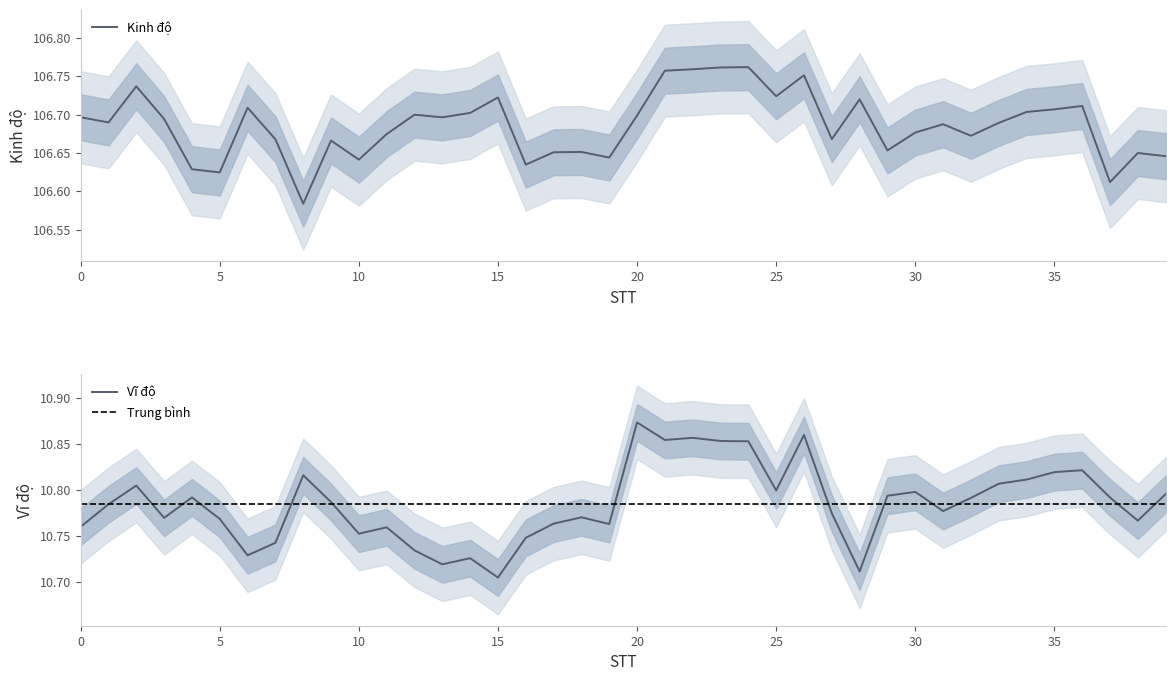

List the series in order of their peak value, lowest first.

Vĩ độ, Kinh độ